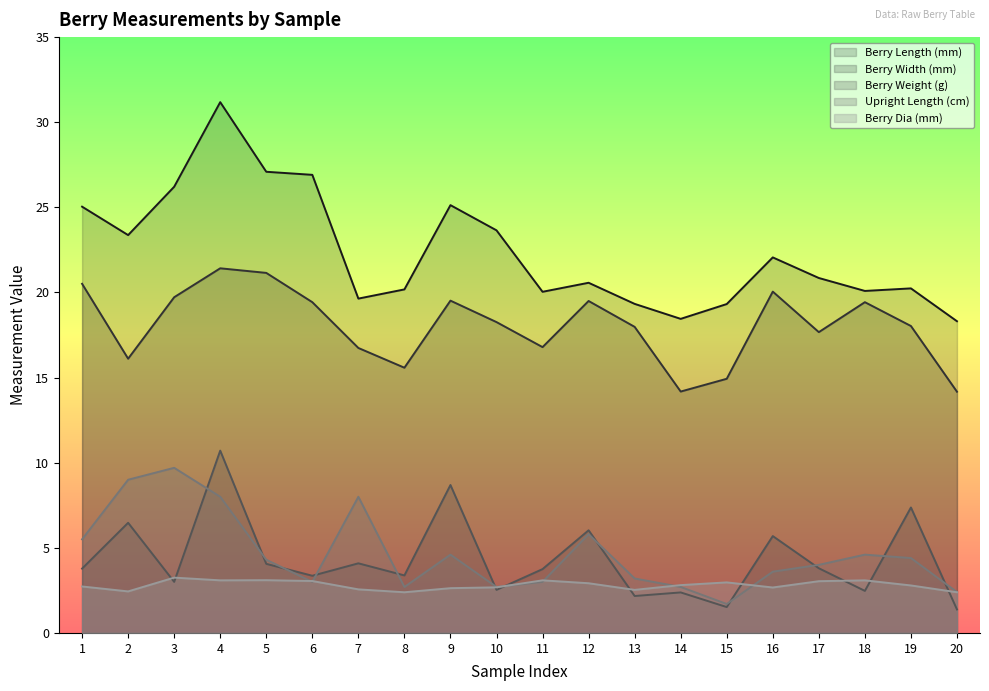

Is it true that Berry Width (mm) equals 14.2 at 20?

True